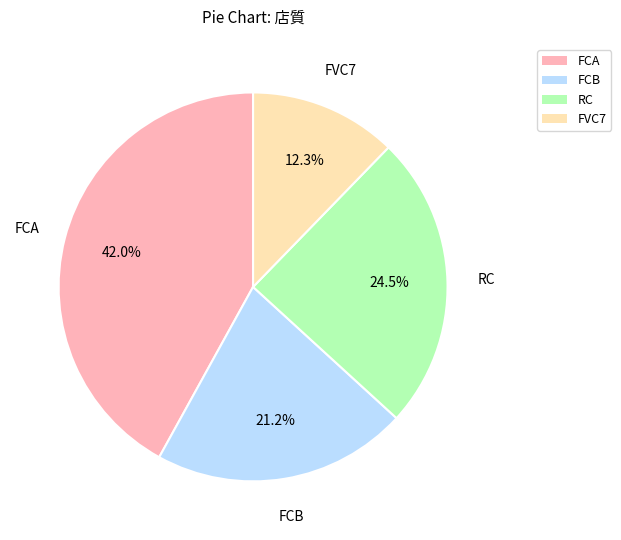

Is the sum of RC and FCA greater than half?

Yes